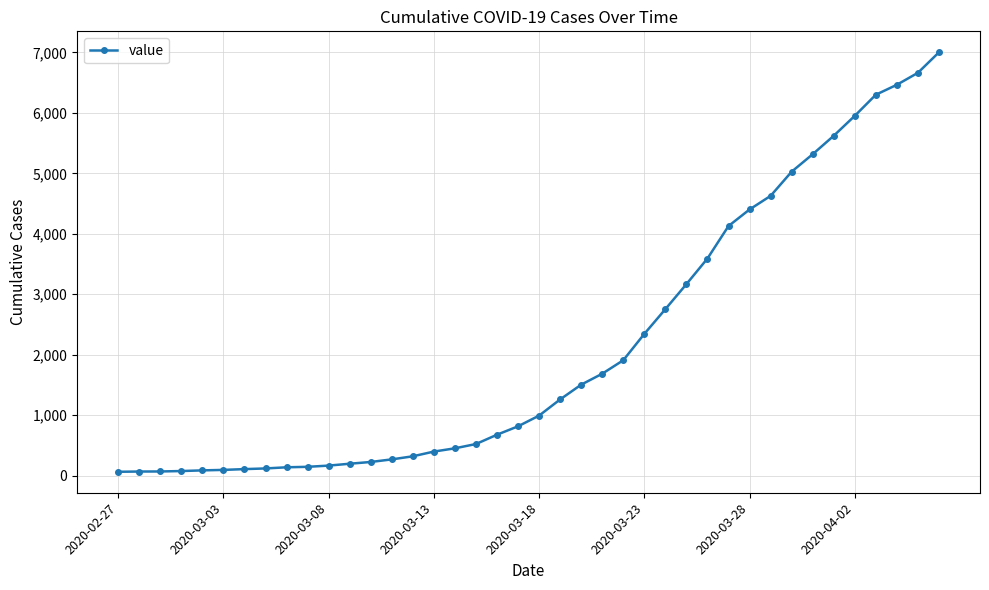

What is the difference between the maximum and minimum values?

6939